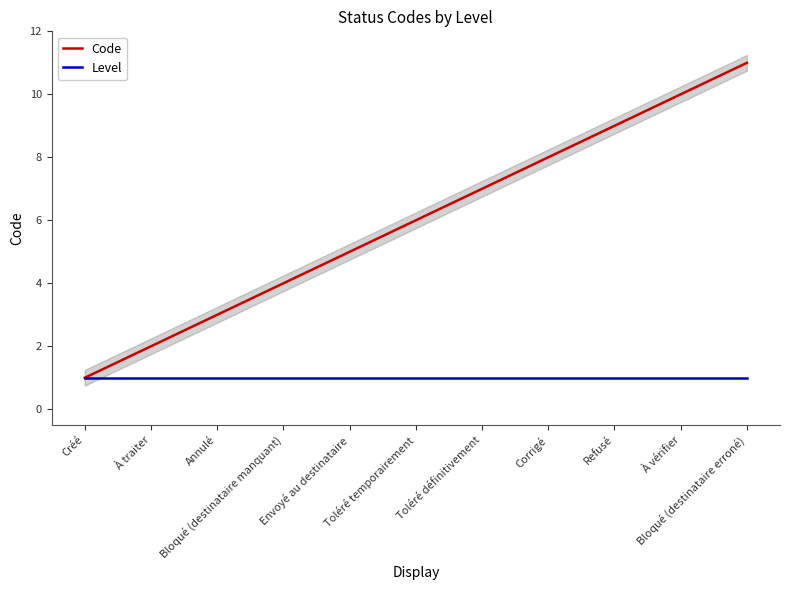

How many lines are shown in the chart?

2